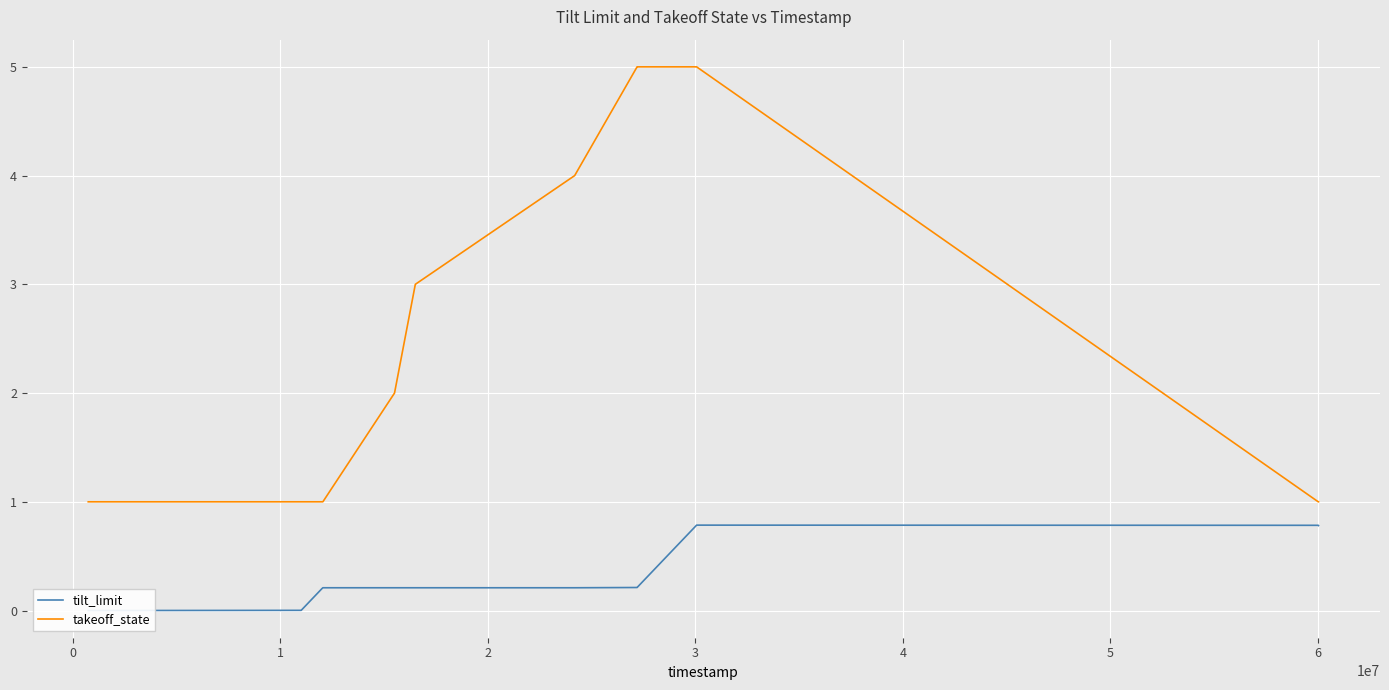

Reading right to left, list all the values displayed in this chart.

tilt_limit: 0.8	0.8	0.8	0.6	0.4	0.2	0.2	0.2	0.2	0.2	0.2	0.2	0.0	0.0	0.0
takeoff_state: 1.0	1.0	5.0	5.0	5.0	5.0	5.0	4.0	3.0	2.0	1.0	1.0	1.0	1.0	1.0